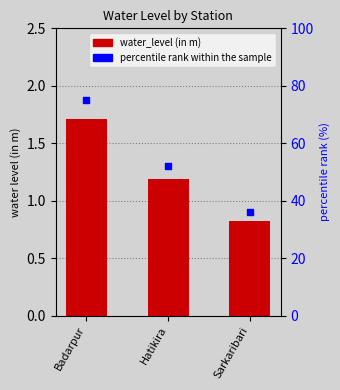

What are all the series names shown in the legend?

water_level (in m), percentile rank within the sample